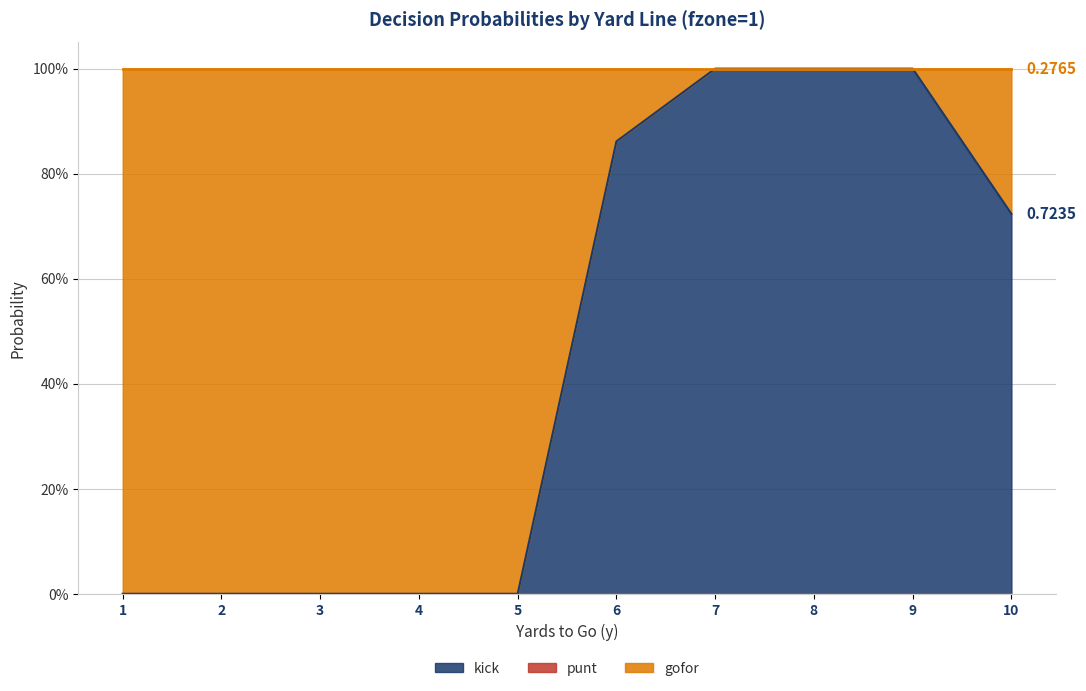

Reading right to left, transcribe all the data shown in this chart.

kick: 10=0.7	9=1.0	8=1.0	7=1.0	6=0.9	5=0.0	4=0.0	3=0.0	2=0.0	1=0.0
gofor: 10=0.3	9=0.0	8=0.0	7=0.0	6=0.1	5=1.0	4=1.0	3=1.0	2=1.0	1=1.0
punt: 10=0.0	9=0.0	8=0.0	7=0.0	6=0.0	5=0.0	4=0.0	3=0.0	2=0.0	1=0.0